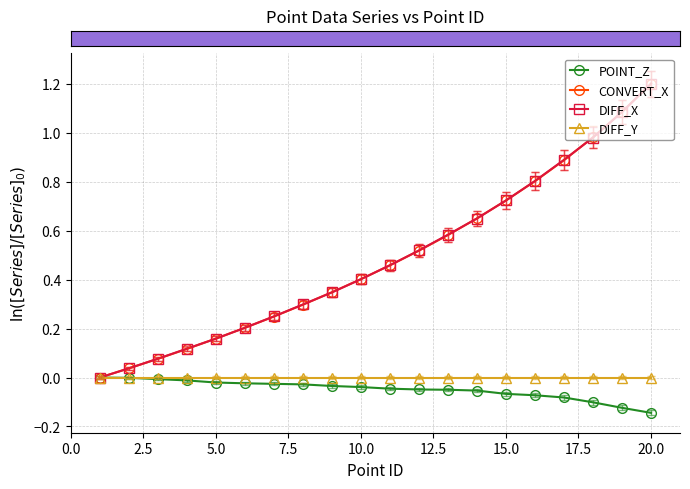

What is the maximum value shown in the chart?

1.2